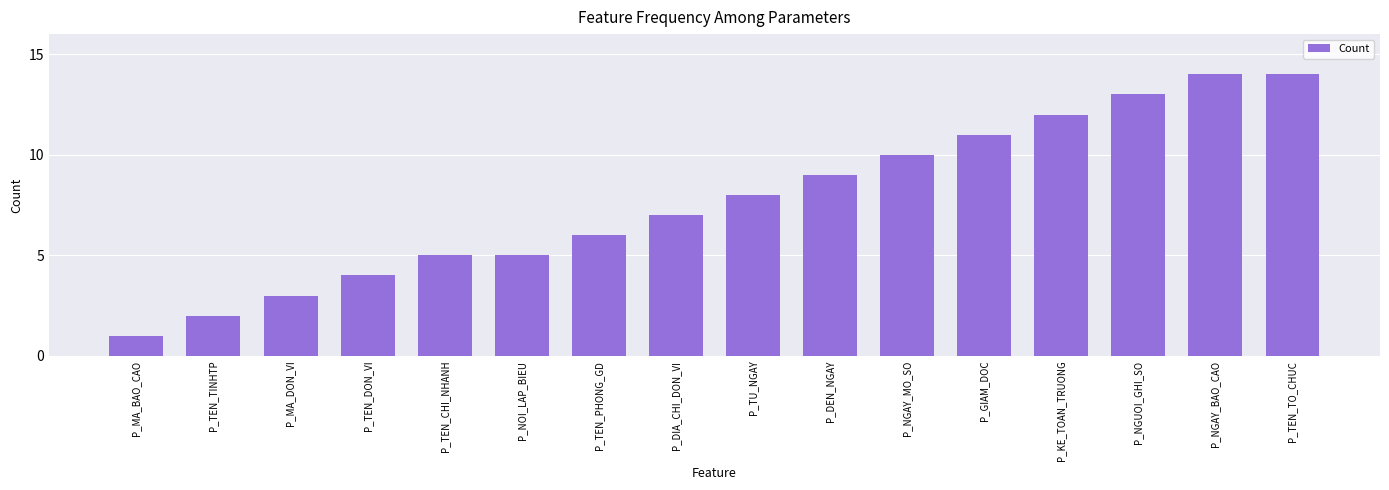

What is the sum of all values?

124